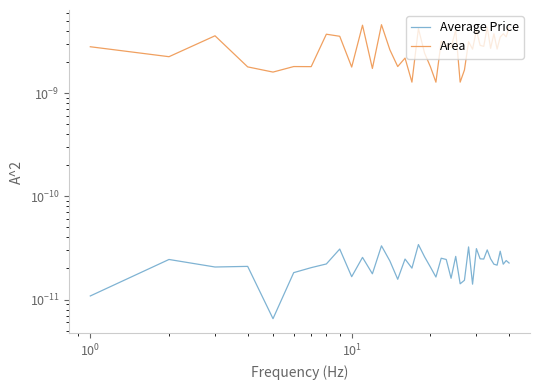

True or false: Area has a value of 0.0 at 25.

False